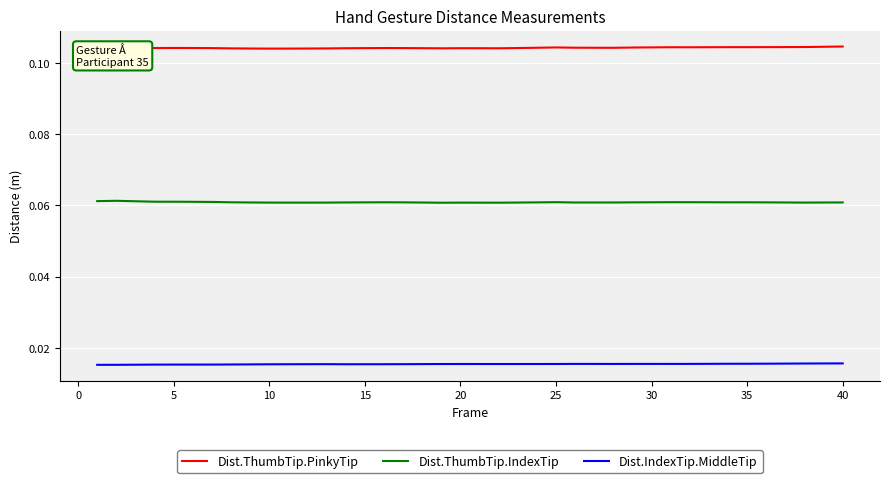

Is this an area chart (filled region under the line)?

No